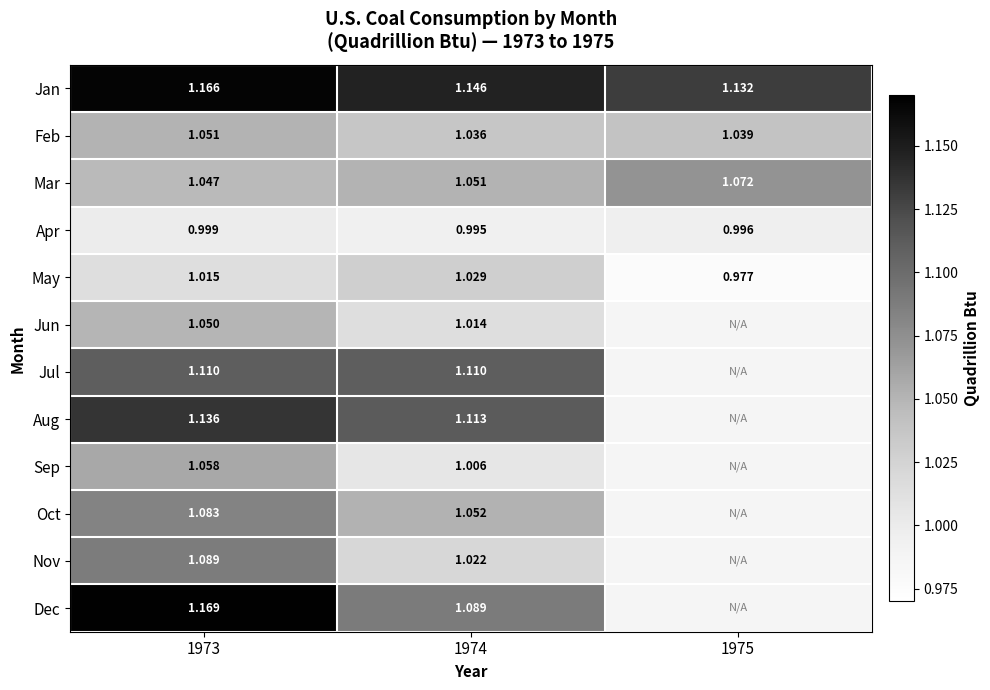

Between 1973 and 1974, which series saw the biggest shift?

Dec